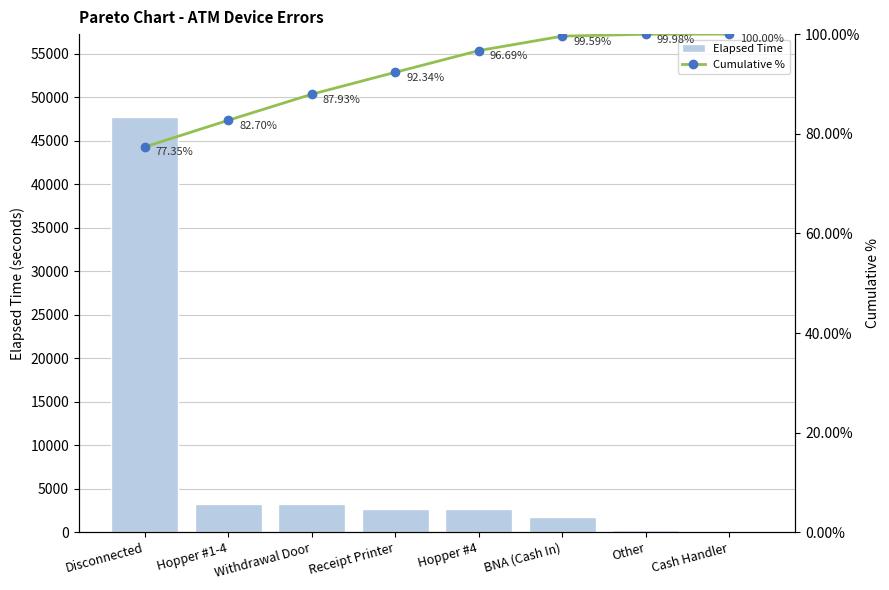

At which label is Cumulative % closest to 88?

Withdrawal Door